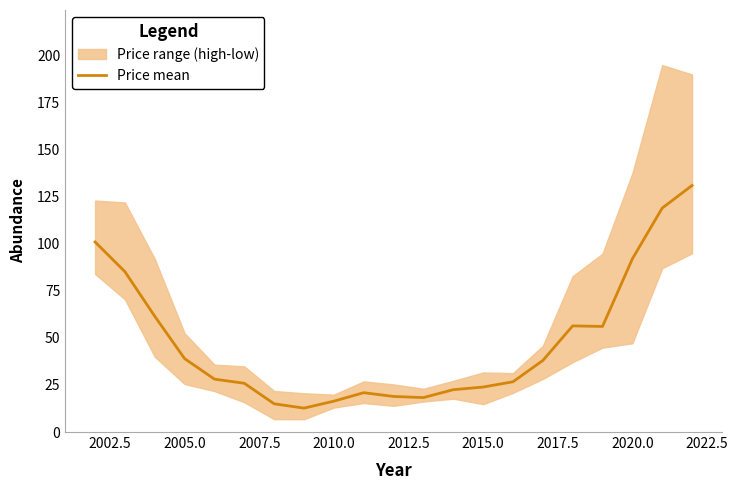

What is the highest value of the Price mean series?

131.0